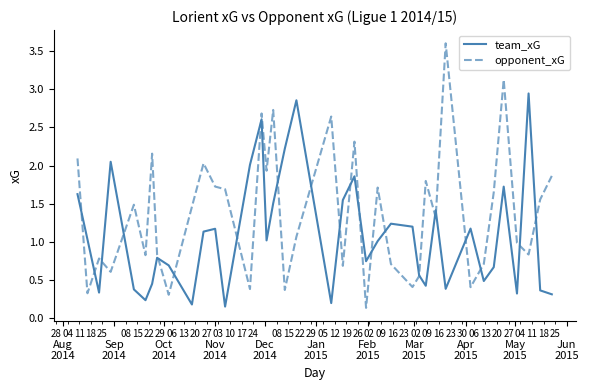

After their last crossing, which series has the higher values: team_xG or opponent_xG?

opponent_xG